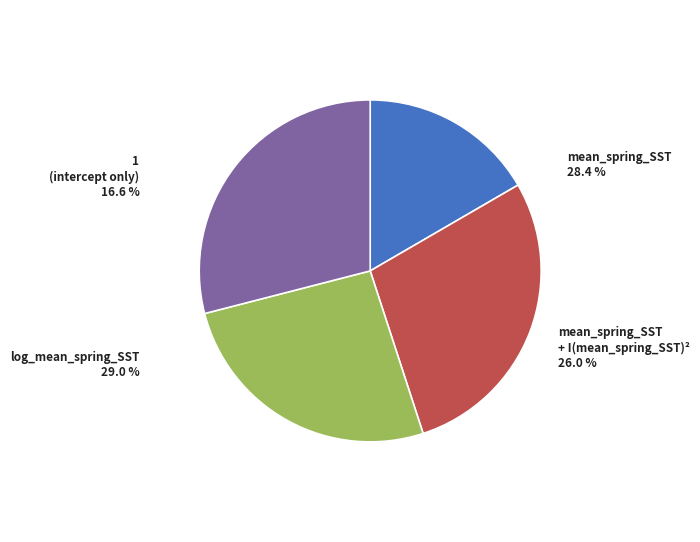

Which has a higher value, mean_spring_SST or log_mean_spring_SST?

log_mean_spring_SST